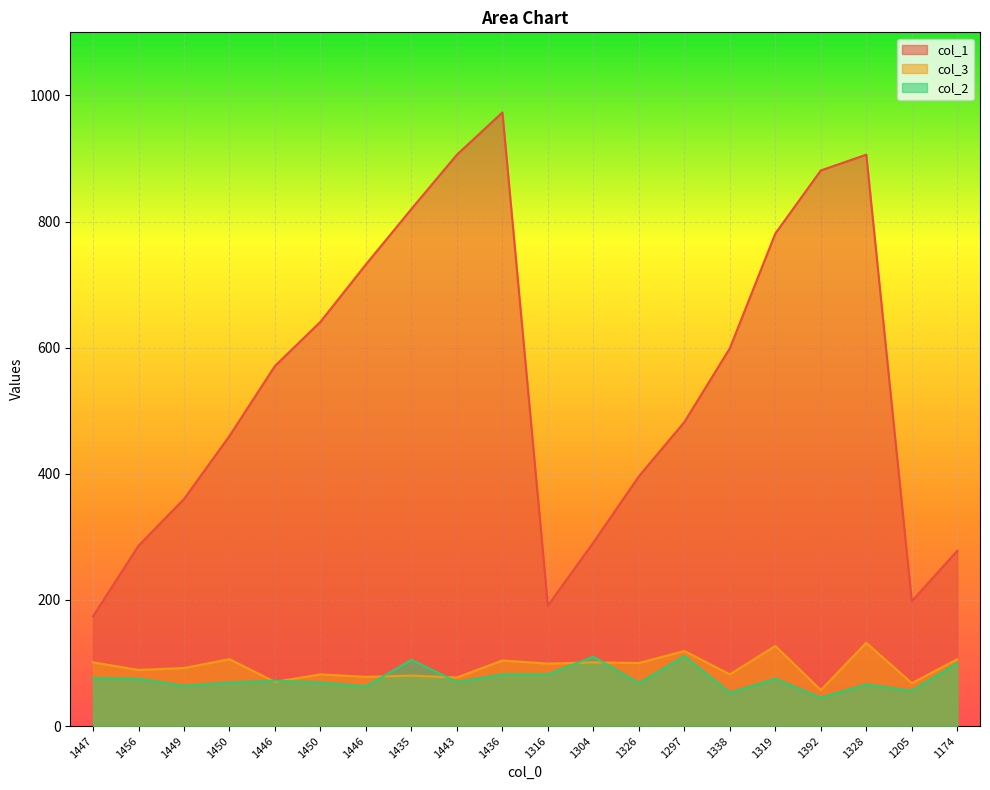

Reading right to left, transcribe all the data shown in this chart.

col_1: 278	198	906	881	781	599	482	396	291	191	973	906	820	732	641	571	460	360	286	174
col_3: 106	68	132	57	127	82	119	100	101	99	104	77	80	78	82	70	106	92	89	101
col_2: 100	56	66	45	75	53	111	68	110	82	82	70	105	63	69	72	69	64	75	76